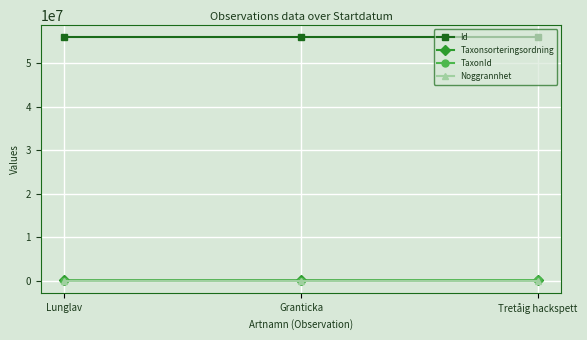

What is the sum of all TaxonId values?

111999